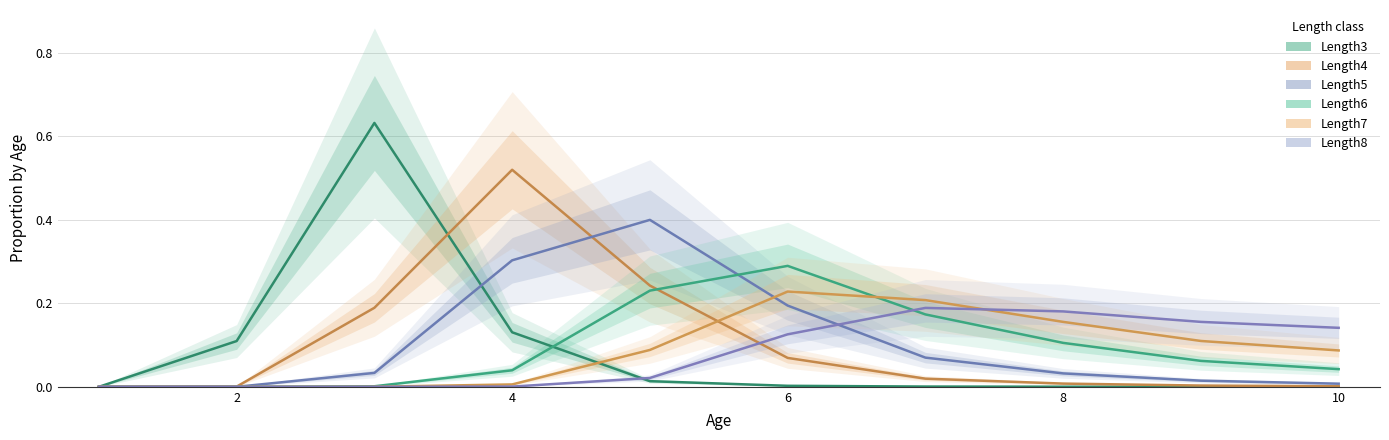

What is the value of the Length6 point at the 5th from the left?

0.2